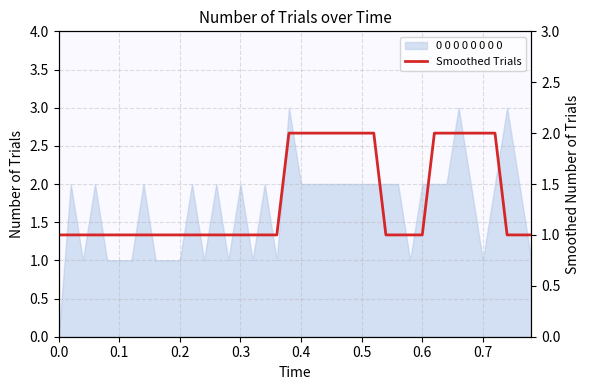

How many lines are shown in the chart?

1